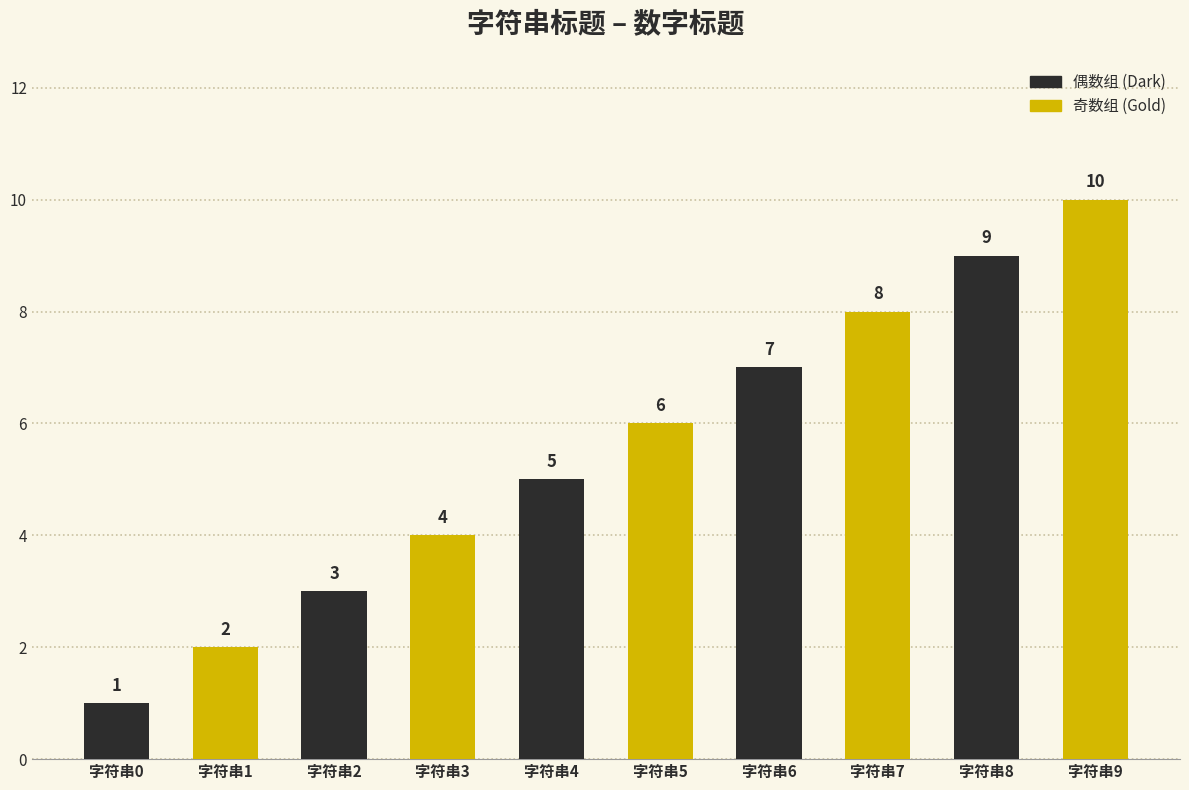

How many bars are there in total?

10